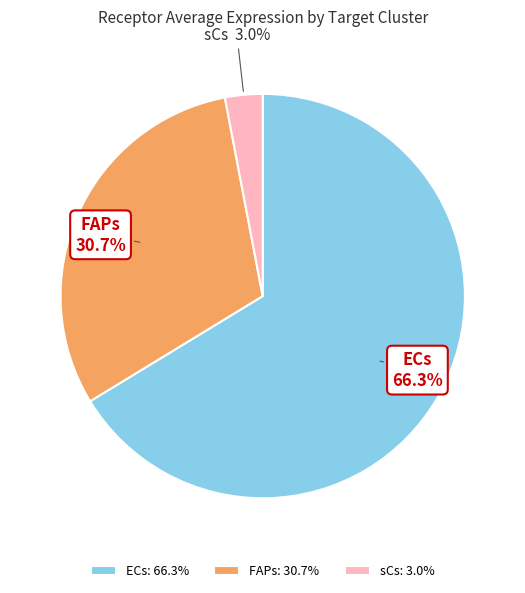

Approximately how many times larger is the value at ECs compared to FAPs?

2.2